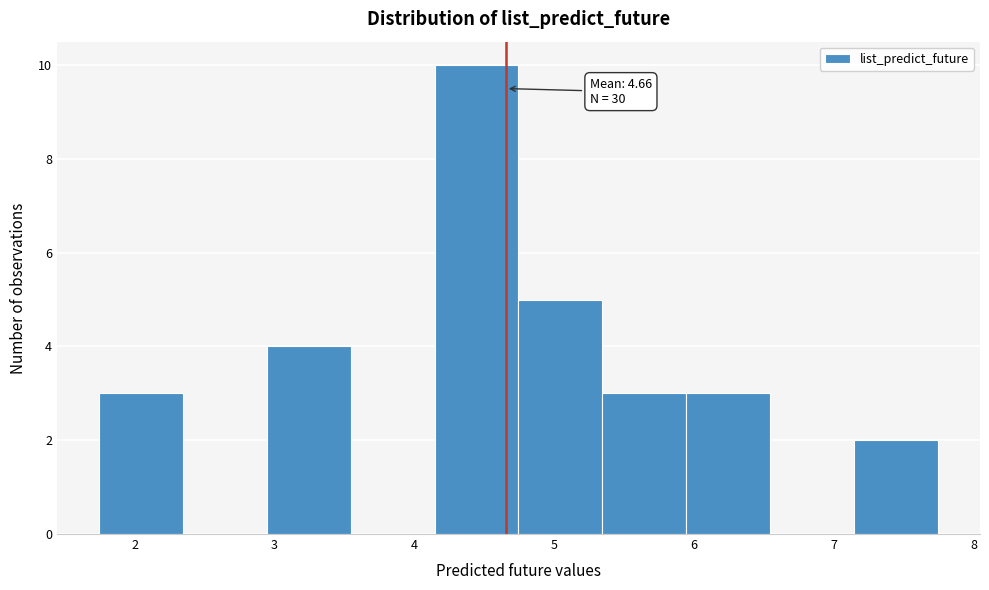

Over which range of the x-axis is the bar tallest?

4.1 to 4.7